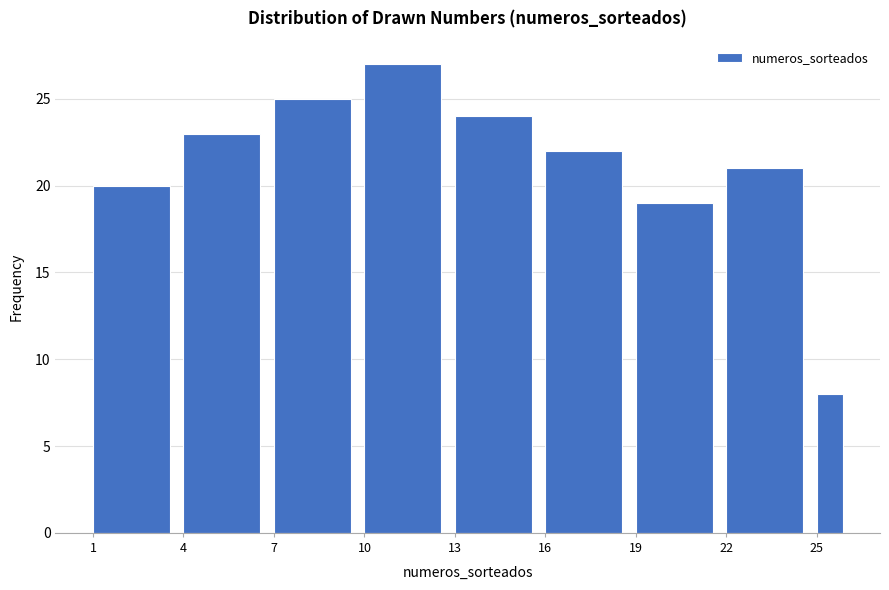

Read against the x-axis, roughly where is the centre of the tallest bar?

11.5